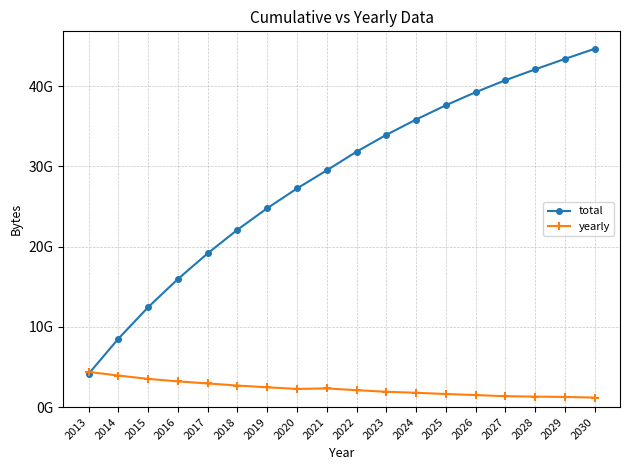

Is this an area chart (filled region under the line)?

No